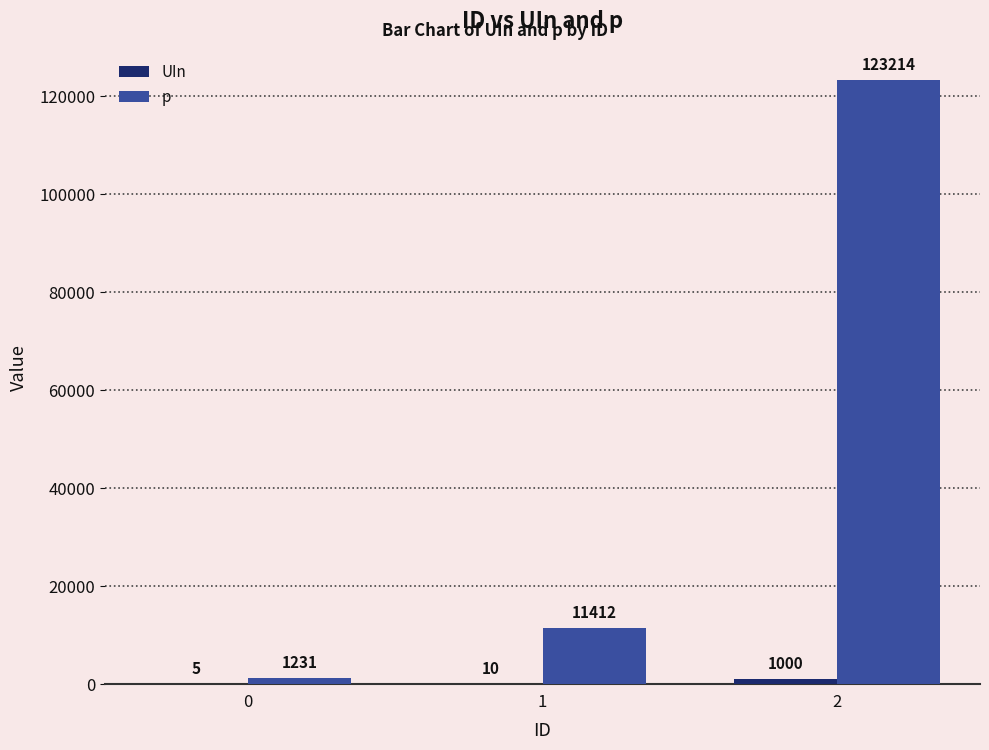

The p series shows 19384 at 1. True or false?

False